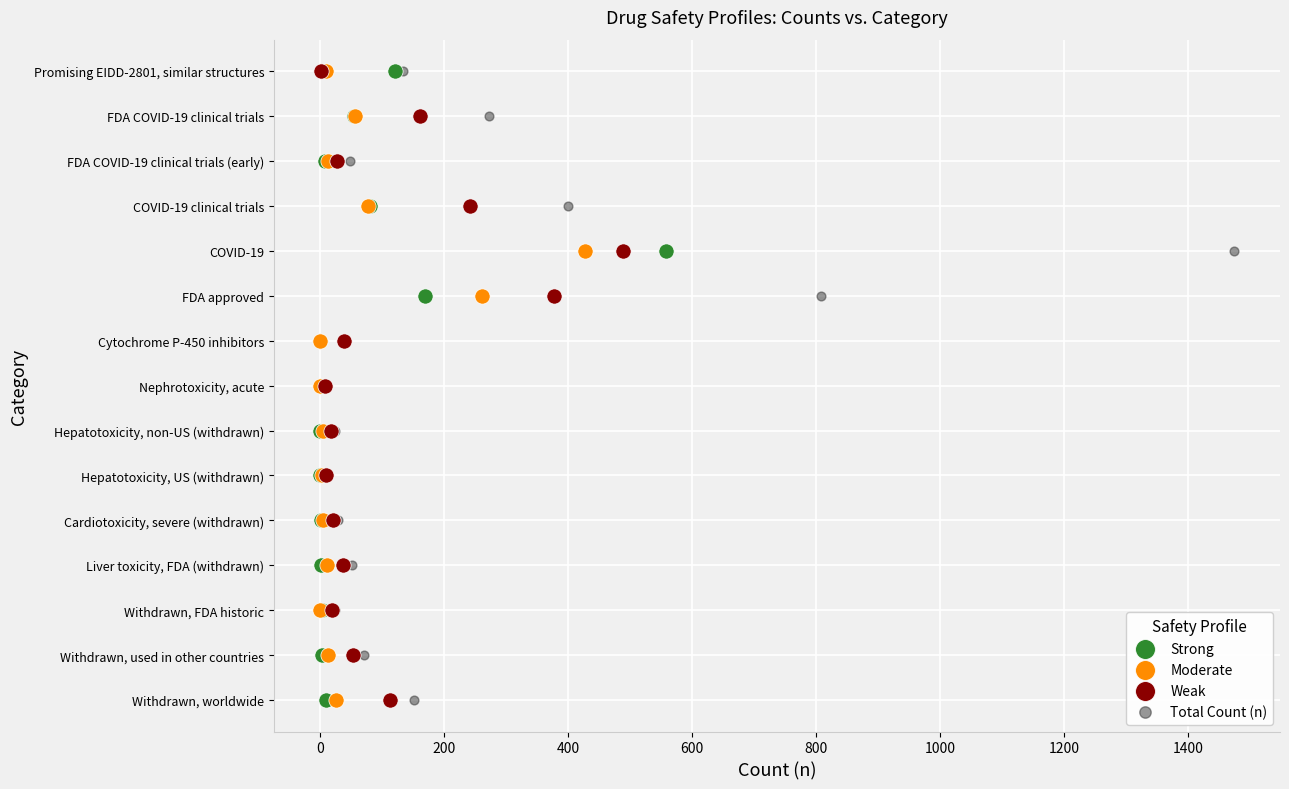

What are all the series names shown in the legend?

Strong, Moderate, Weak, Total Count (n)